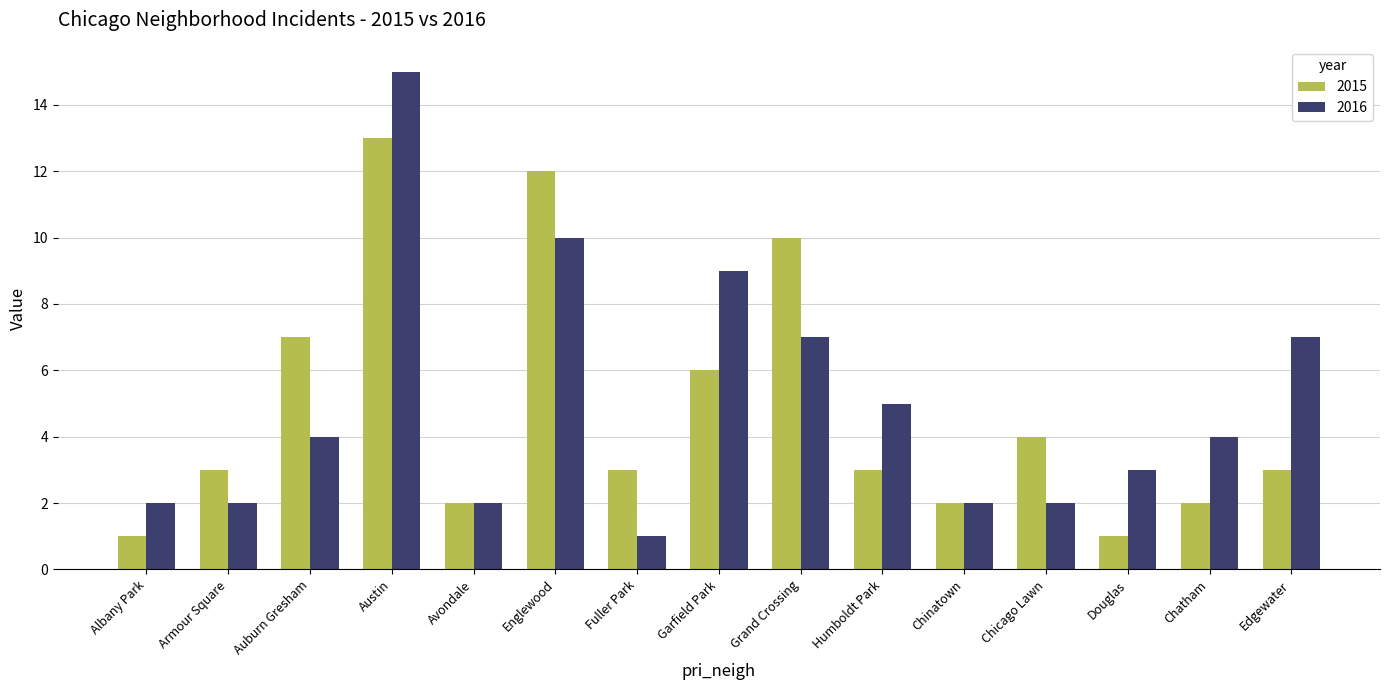

Rank the series by their maximum value, from lowest to highest.

2015, 2016